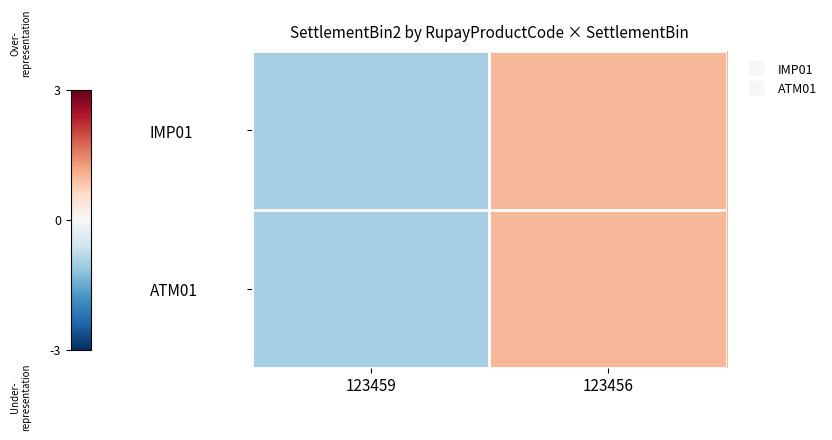

What is the total value across all series at 123456?

2.0